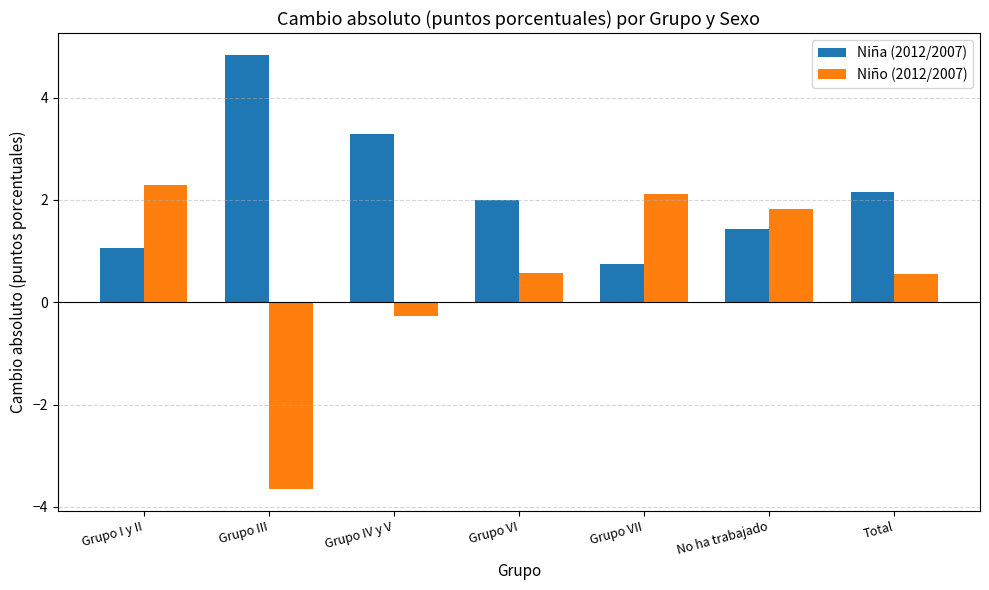

Rank the series by their maximum value, from highest to lowest.

Niña (2012/2007), Niño (2012/2007)